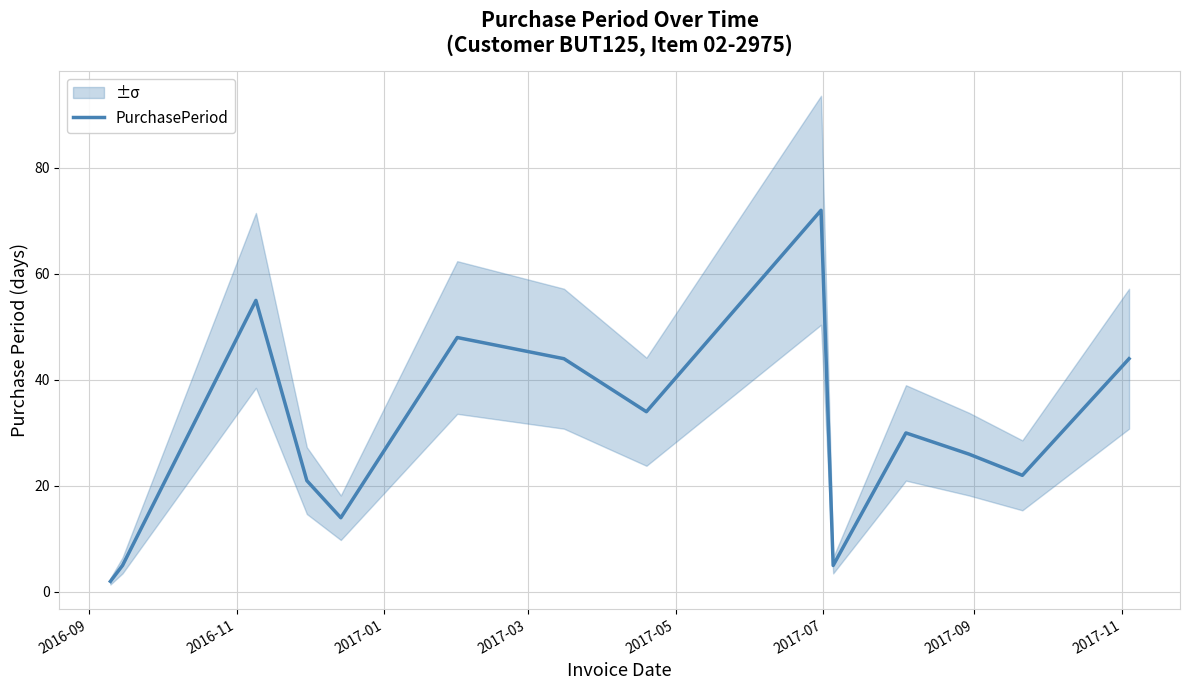

What is the maximum value for PurchasePeriod?

72